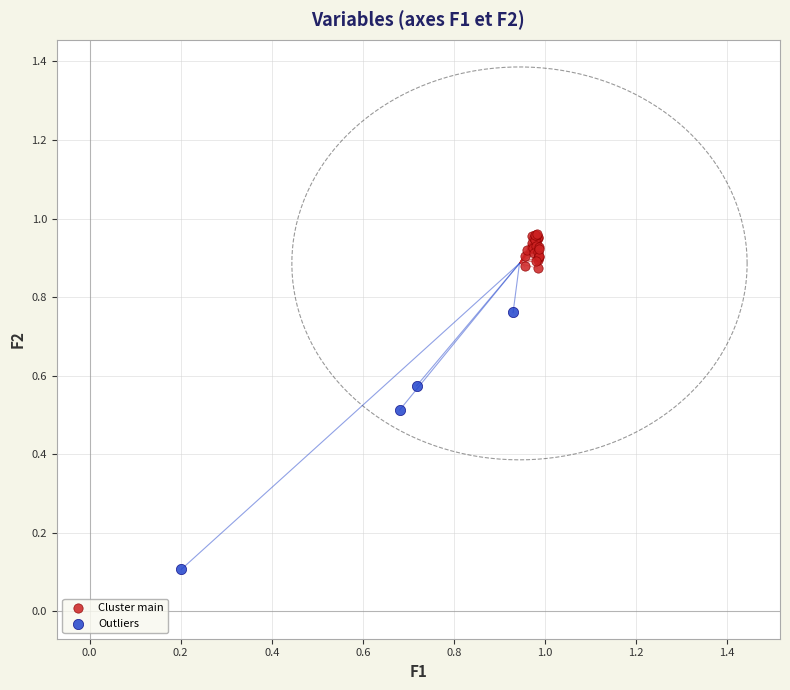

Which series contains the lowest Y value?

Outliers